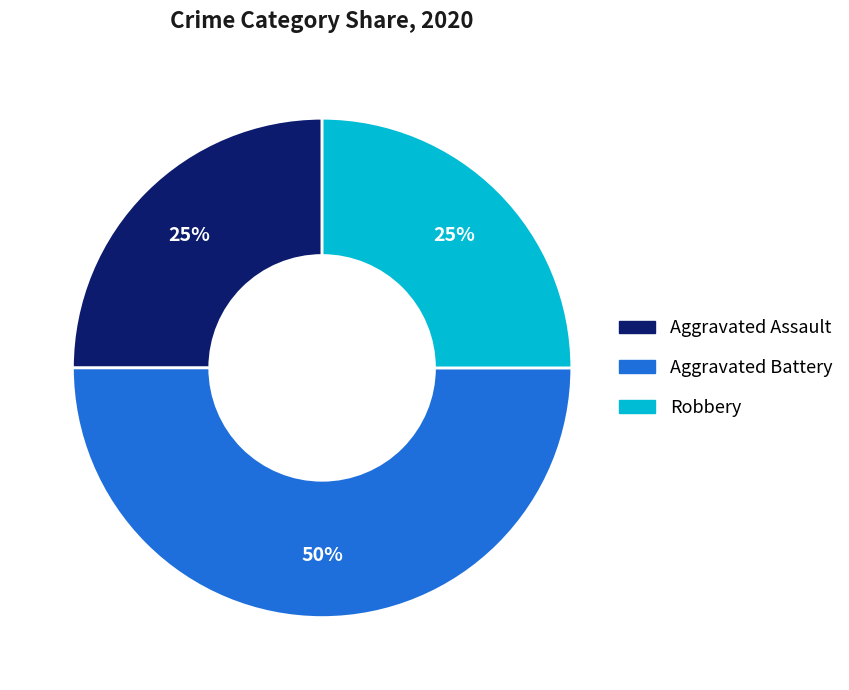

To the nearest percent, what percentage of the pie is Aggravated Assault?

25%